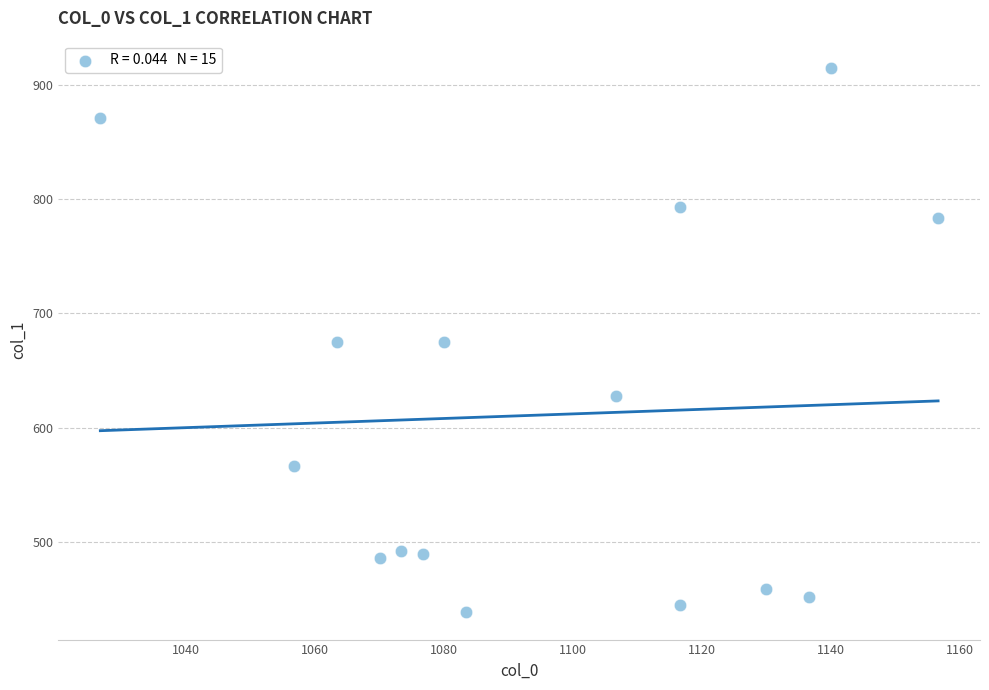

What is the range of Y values (max minus min)?

475.9